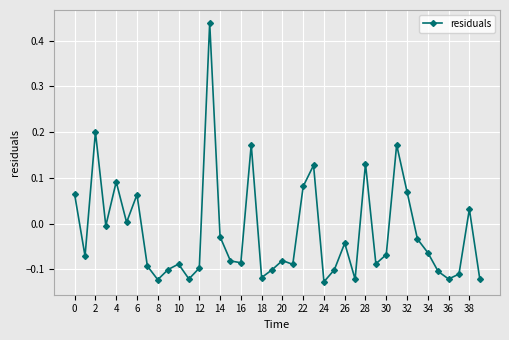

What is the difference between the maximum and minimum values?

0.6